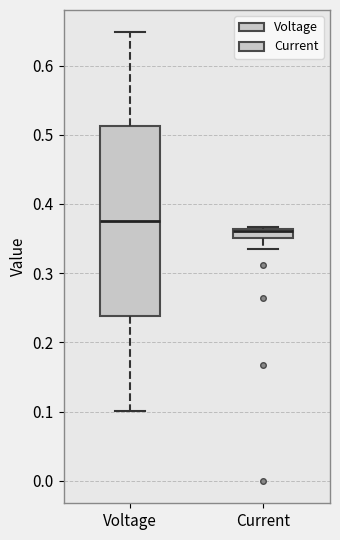

Where does the lower whisker of the box for Current end on the y-axis? The values are not printed on the chart, so give them approximately, as read against the axis.

0.34